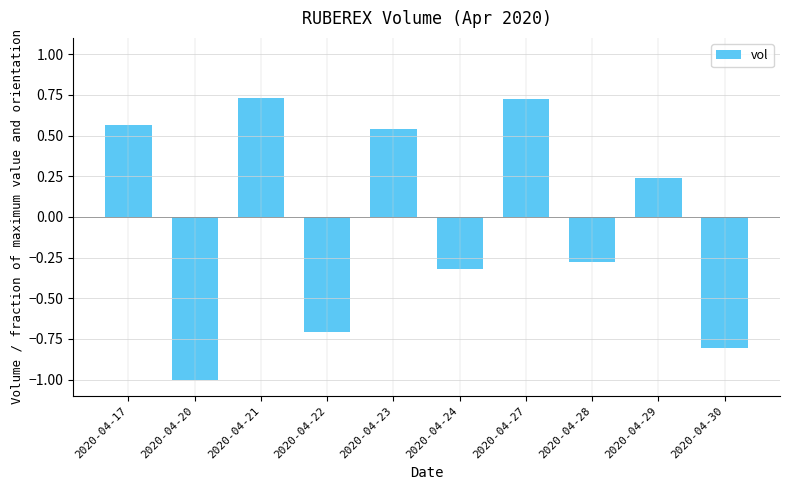

What is the difference between the second highest and minimum values?

1.7